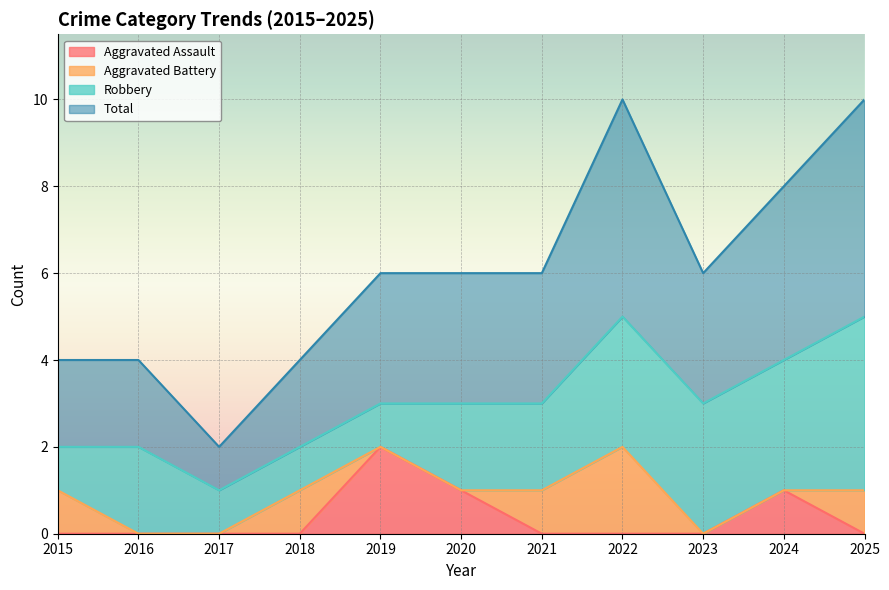

True or false: Aggravated Assault and Total intersect in this chart.

False